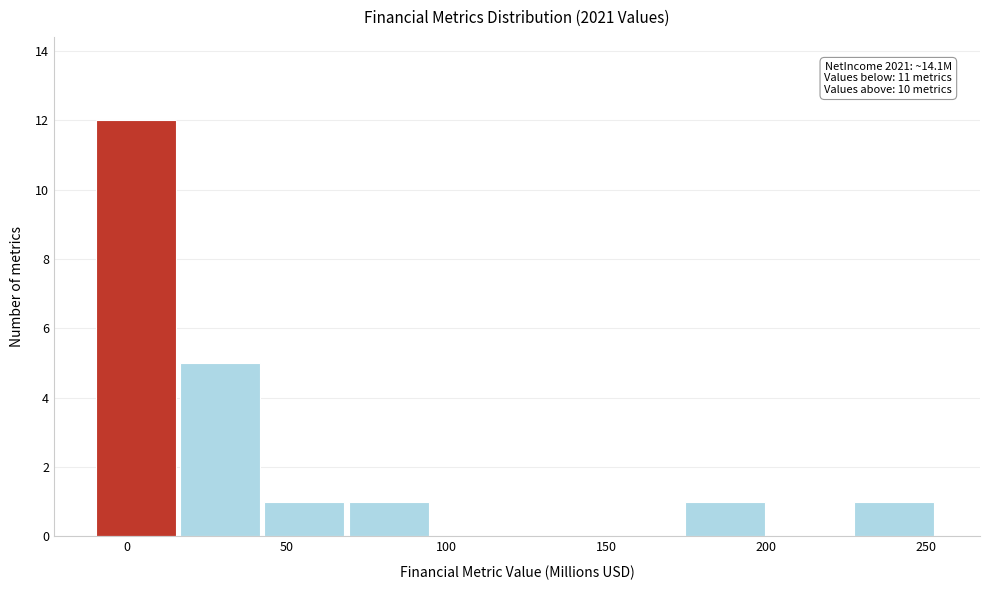

Which range on the x-axis has the tallest bar?

-10 to 15